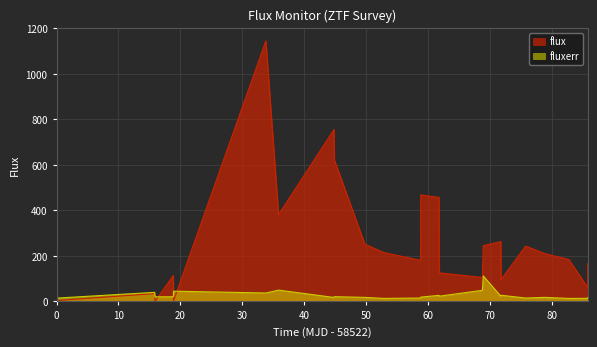

Which series has the widest spread of values?

flux